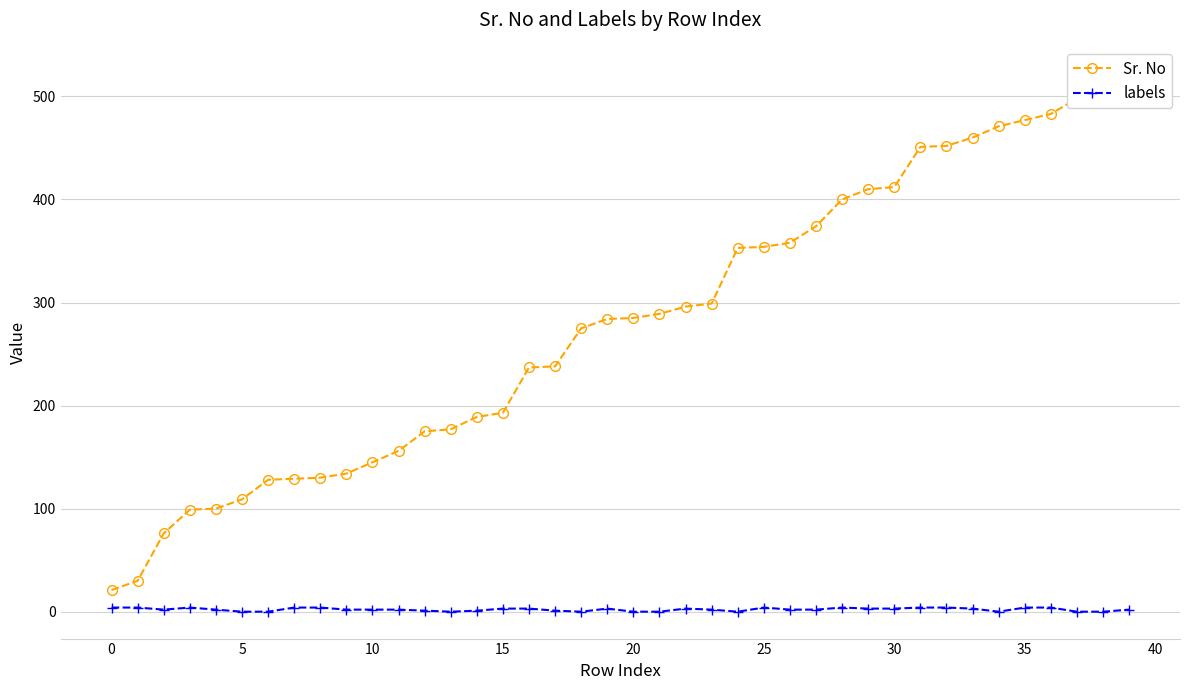

How many distinct data groups are displayed?

2